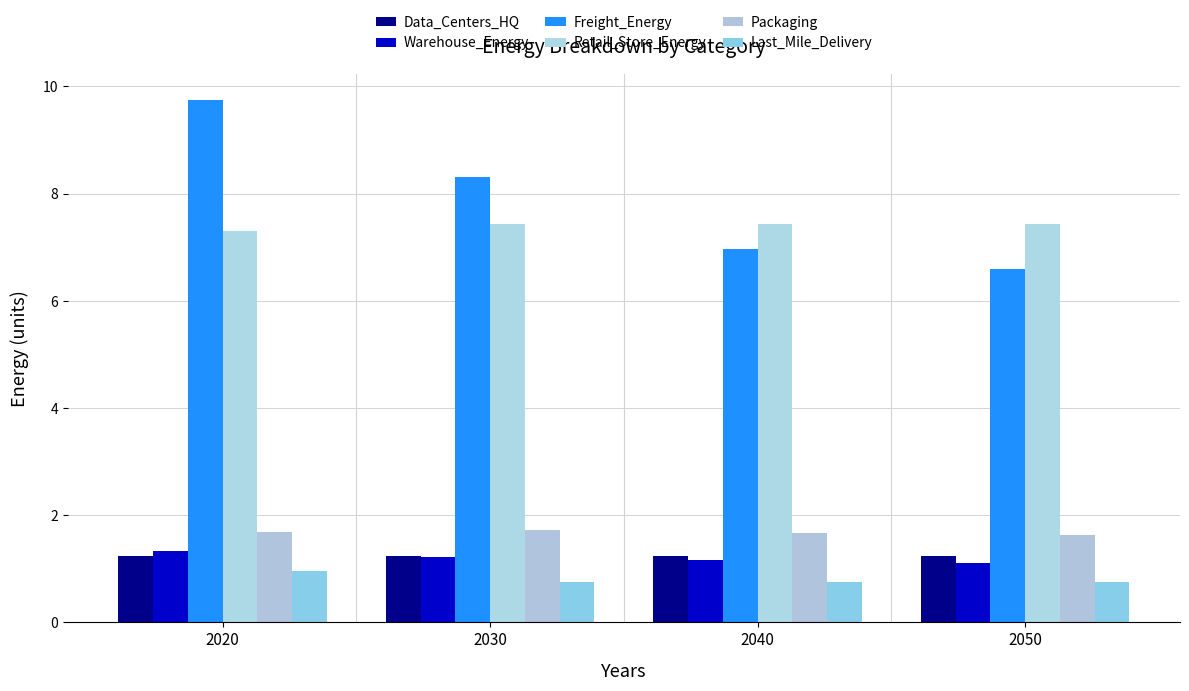

What value does the Packaging series have at 2040?

1.7